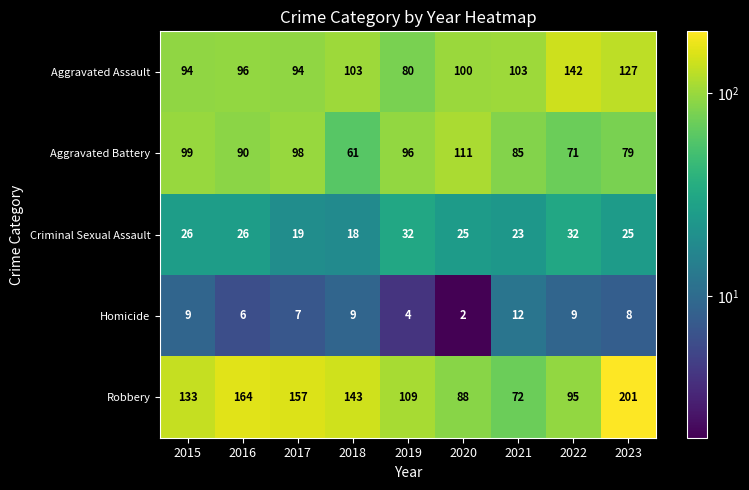

At how many categories does at least one series exceed 180?

1